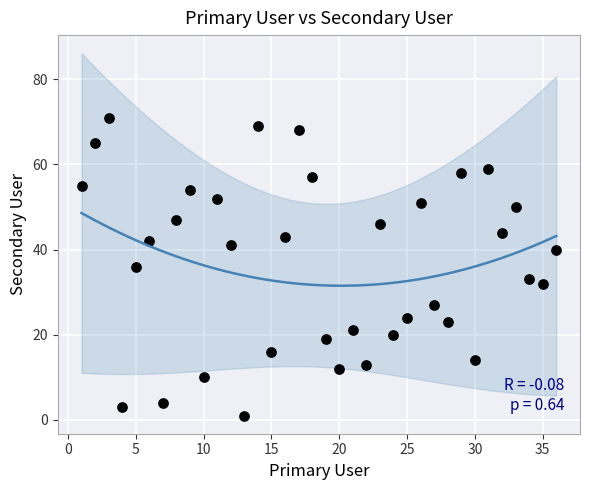

What is the range of X values (max minus min)?

35